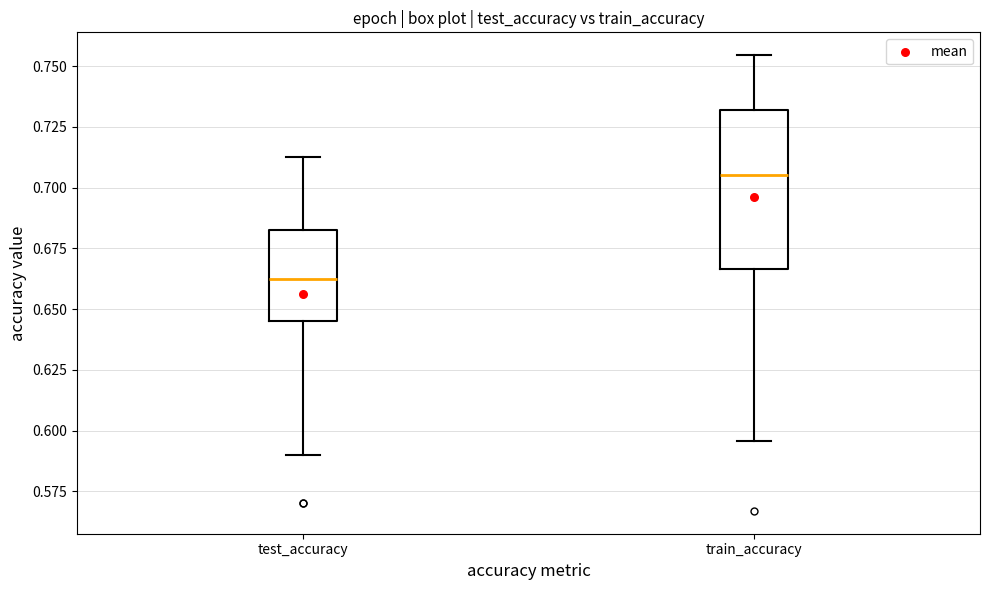

Comparing the boxes themselves (not the whiskers), which one is the tallest?

train_accuracy